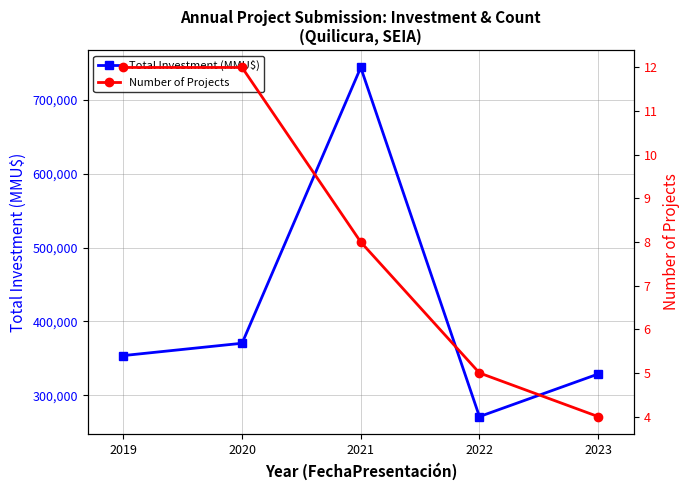

Where does the Number of Projects series first go above 8?

2019